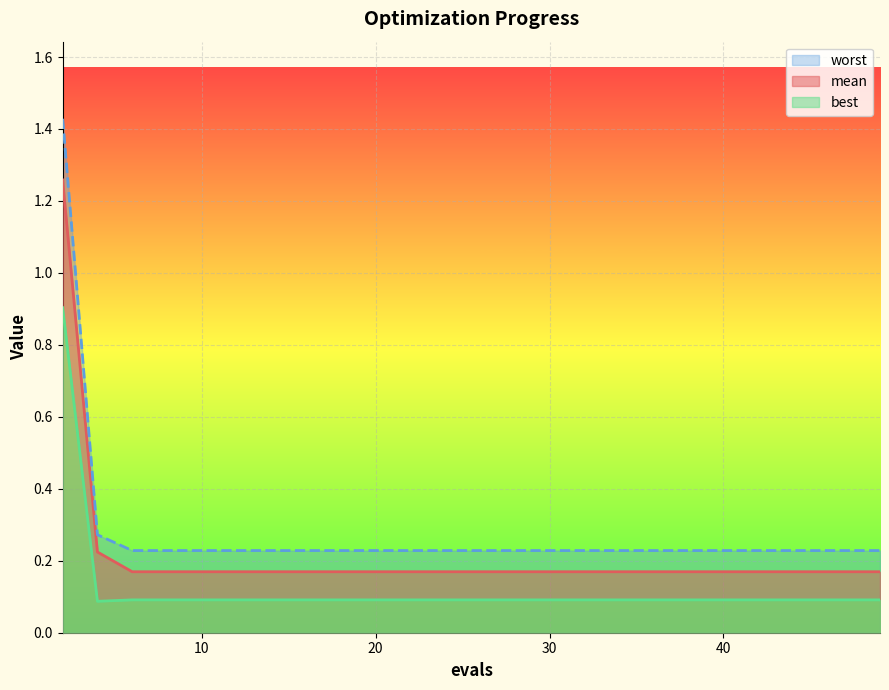

What is the maximum value for best?

0.9